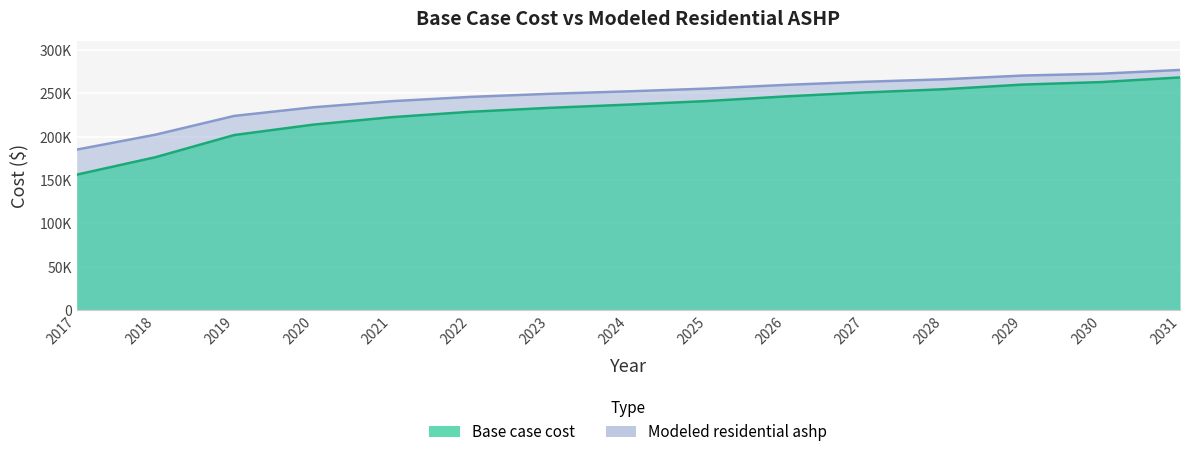

What is the total value across all series at 2027?

513788.3